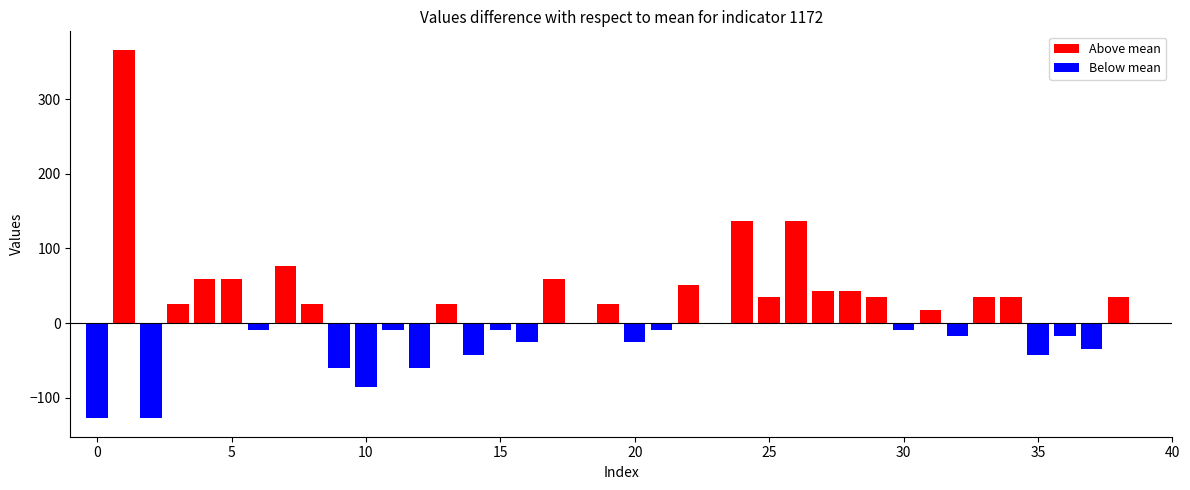

Which series has the largest range (max minus min)?

Above mean